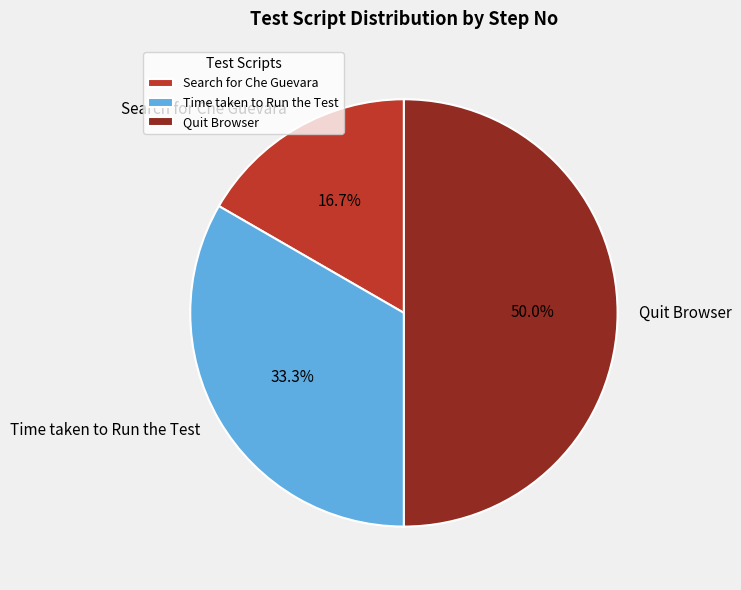

To the nearest percent, what is the difference between the Search for Che Guevara and Quit Browser slice percentages?

33%